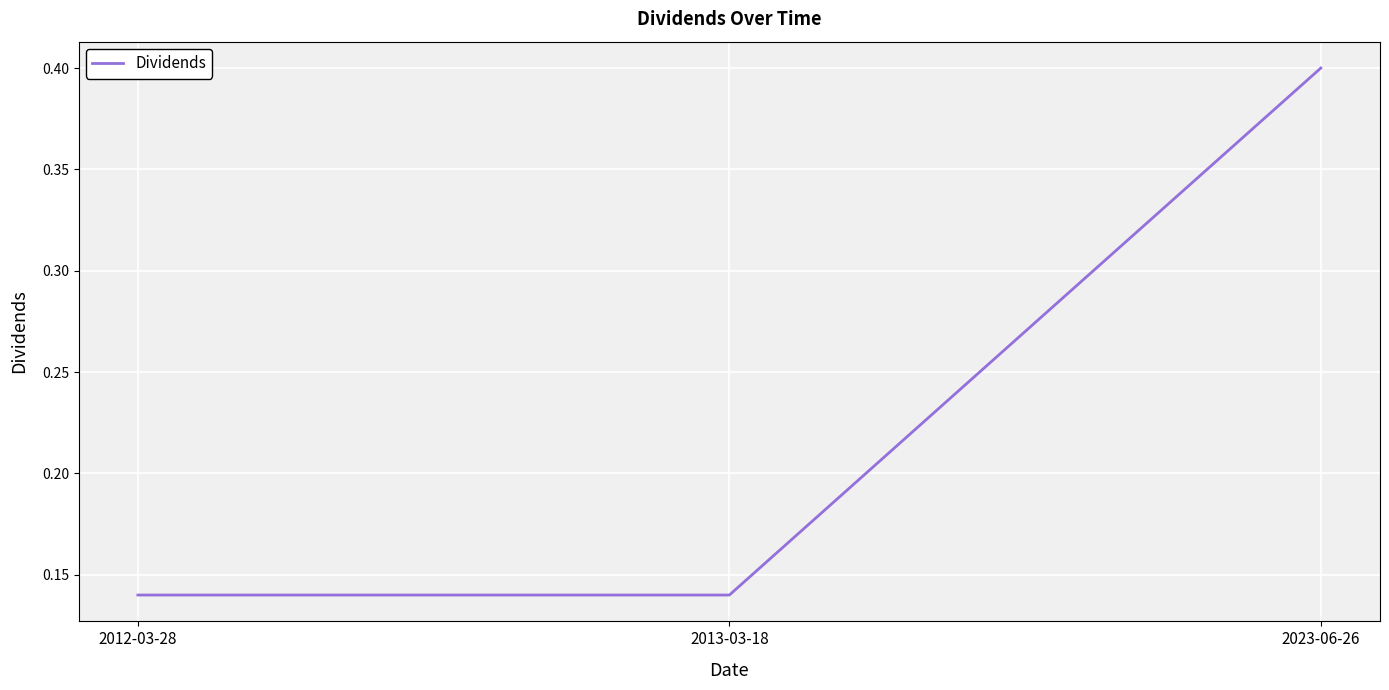

What is the change in value from 2012-03-28 to 2023-06-26?

+0.3